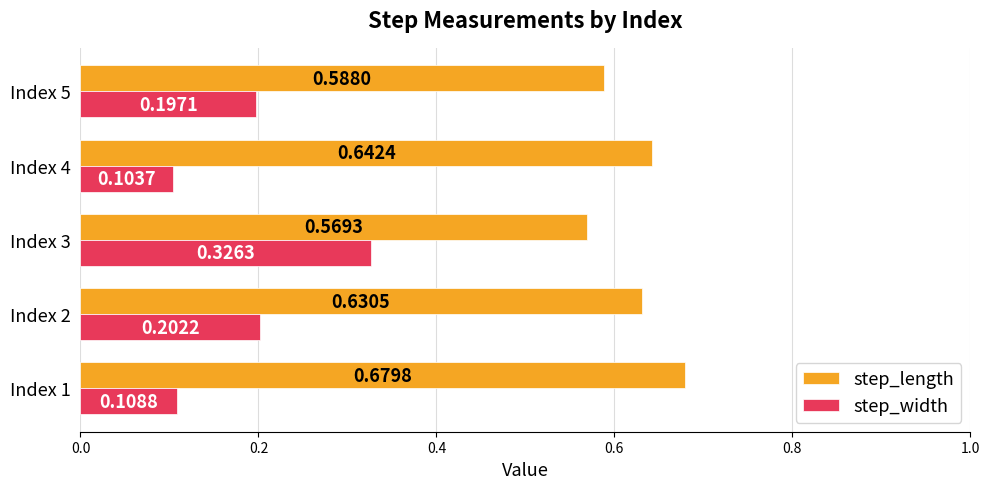

What is the sum of the step_length values at Index 1 and Index 4?

1.3